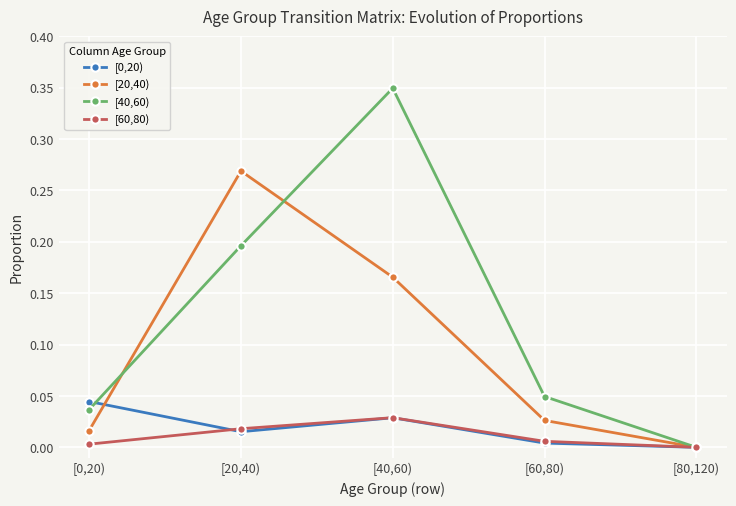

The [20,40) series shows 0.0 at [60,80). True or false?

True